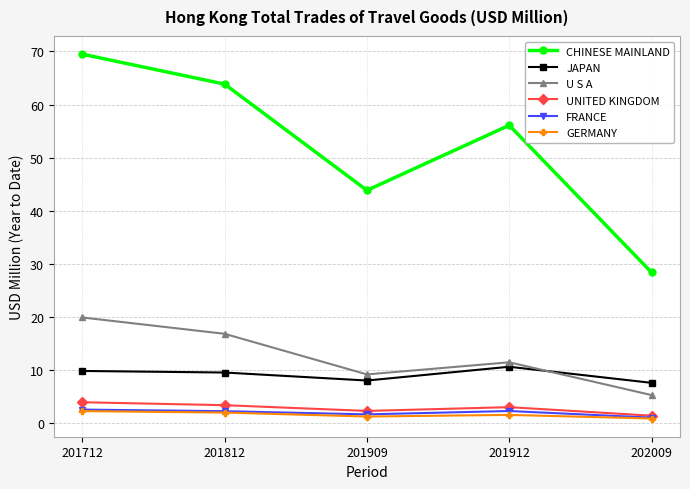

Between 201909 and 201912, which series saw the biggest shift?

CHINESE MAINLAND